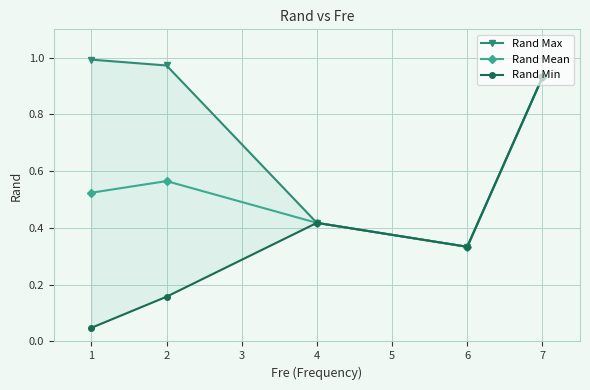

Reading left to right, what are all the values shown in this chart?

Rand Max: 1.0	1.0	0.4	0.3	0.9
Rand Mean: 0.5	0.6	0.4	0.3	0.9
Rand Min: 0.0	0.2	0.4	0.3	0.9